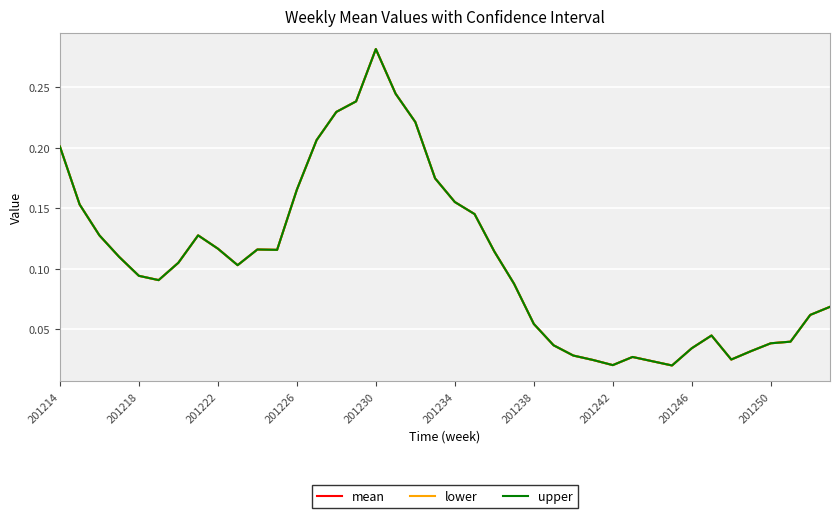

Reading left to right, transcribe all the data shown in this chart.

mean: 0.2	0.2	0.1	0.1	0.1	0.1	0.1	0.1	0.1	0.1	0.1	0.1	0.2	0.2	0.2	0.2	0.3	0.2	0.2	0.2	0.2	0.1	0.1	0.1	0.1	0.0	0.0	0.0	0.0	0.0	0.0	0.0	0.0	0.0	0.0	0.0	0.0	0.0	0.1	0.1
lower: 0.2	0.2	0.1	0.1	0.1	0.1	0.1	0.1	0.1	0.1	0.1	0.1	0.2	0.2	0.2	0.2	0.3	0.2	0.2	0.2	0.2	0.1	0.1	0.1	0.1	0.0	0.0	0.0	0.0	0.0	0.0	0.0	0.0	0.0	0.0	0.0	0.0	0.0	0.1	0.1
upper: 0.2	0.2	0.1	0.1	0.1	0.1	0.1	0.1	0.1	0.1	0.1	0.1	0.2	0.2	0.2	0.2	0.3	0.2	0.2	0.2	0.2	0.1	0.1	0.1	0.1	0.0	0.0	0.0	0.0	0.0	0.0	0.0	0.0	0.0	0.0	0.0	0.0	0.0	0.1	0.1